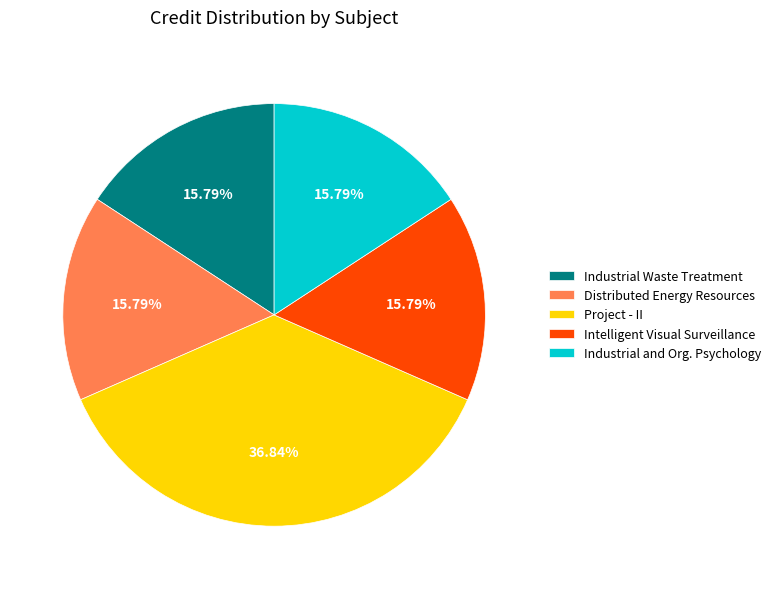

Which category has the biggest portion of the pie?

Project - II